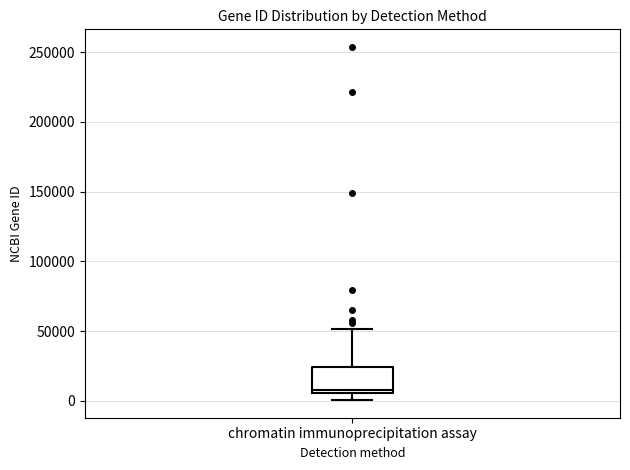

Transcribe this box plot: give where the median line is, the range the box spans, and where the two whiskers end, as read against the y-axis. The values are not printed on the chart, so give them approximately, as read against the axis.

median 10000, box 5000 to 25000, whiskers 0 to 50000